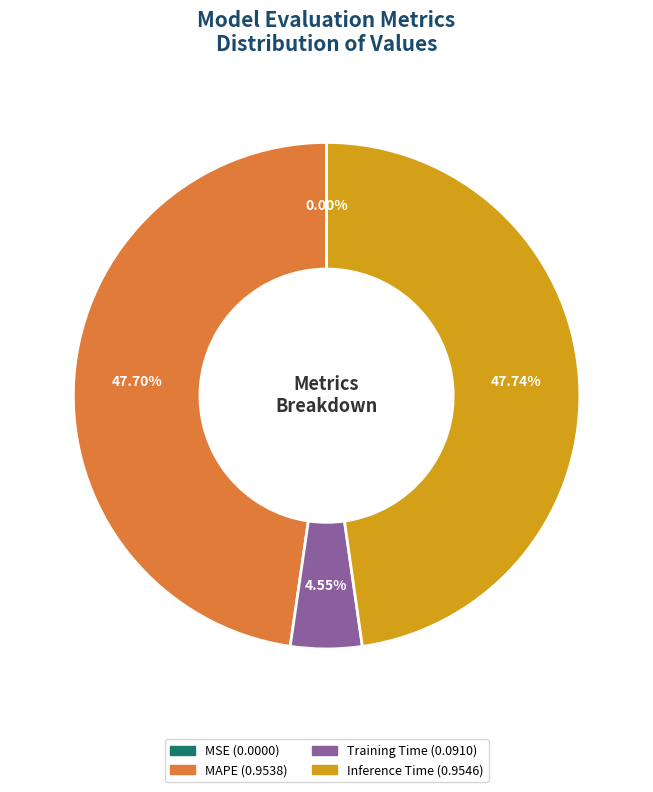

Is there any slice that represents more than half of the pie?

No